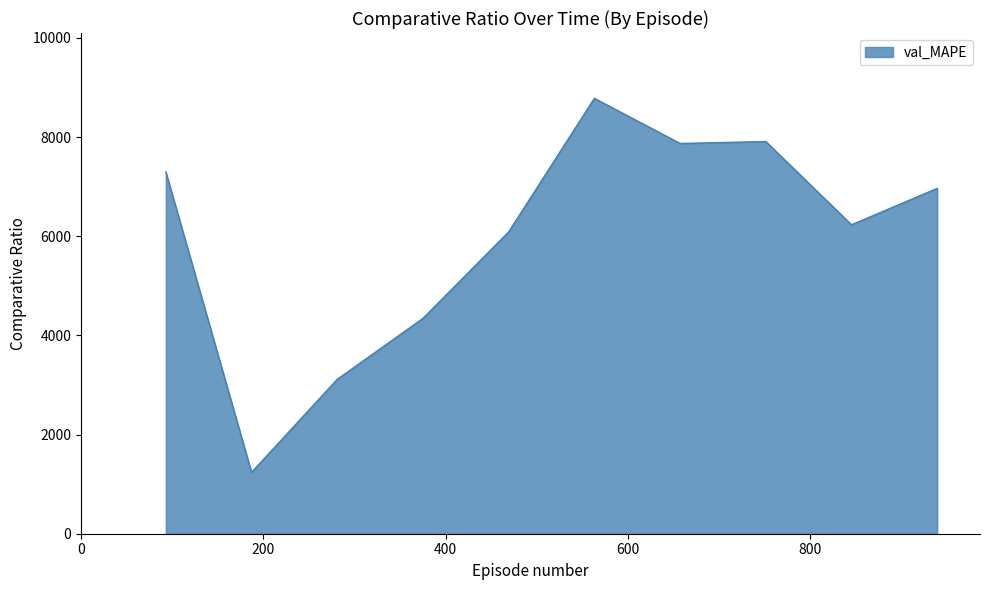

What is the greatest value displayed?

8781.6